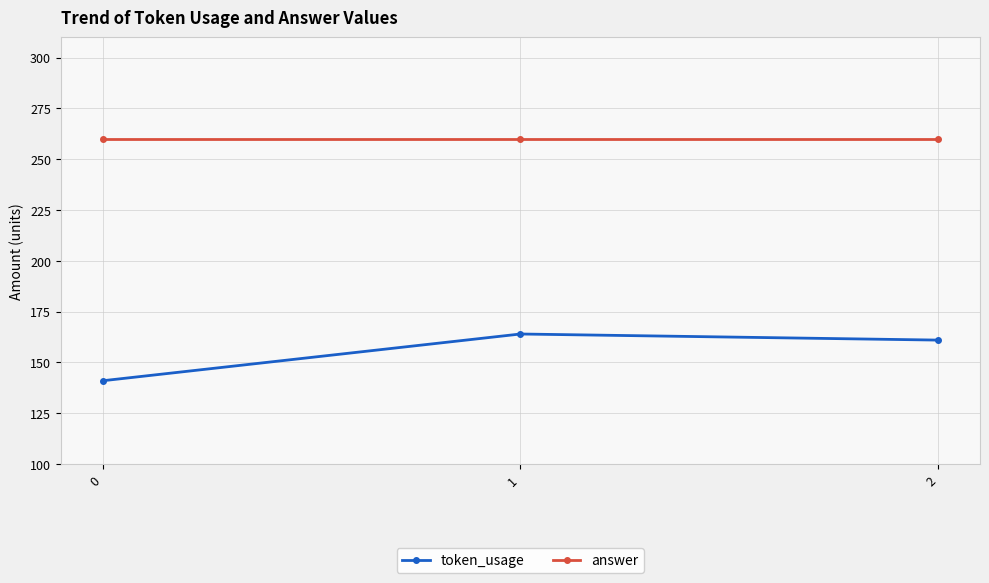

Which series has the largest range (max minus min)?

token_usage